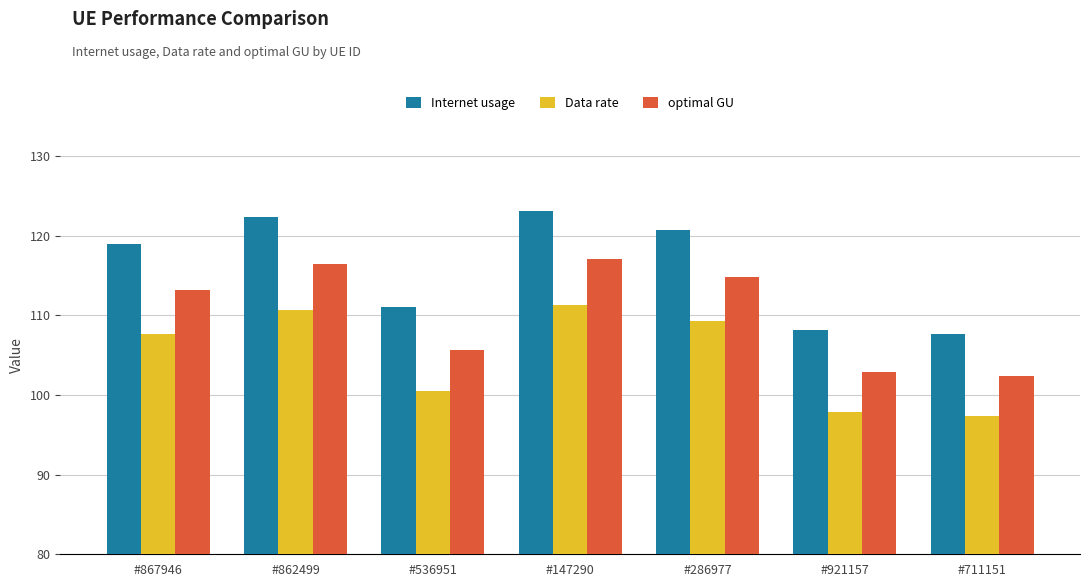

At how many categories does at least one series exceed 107?

7